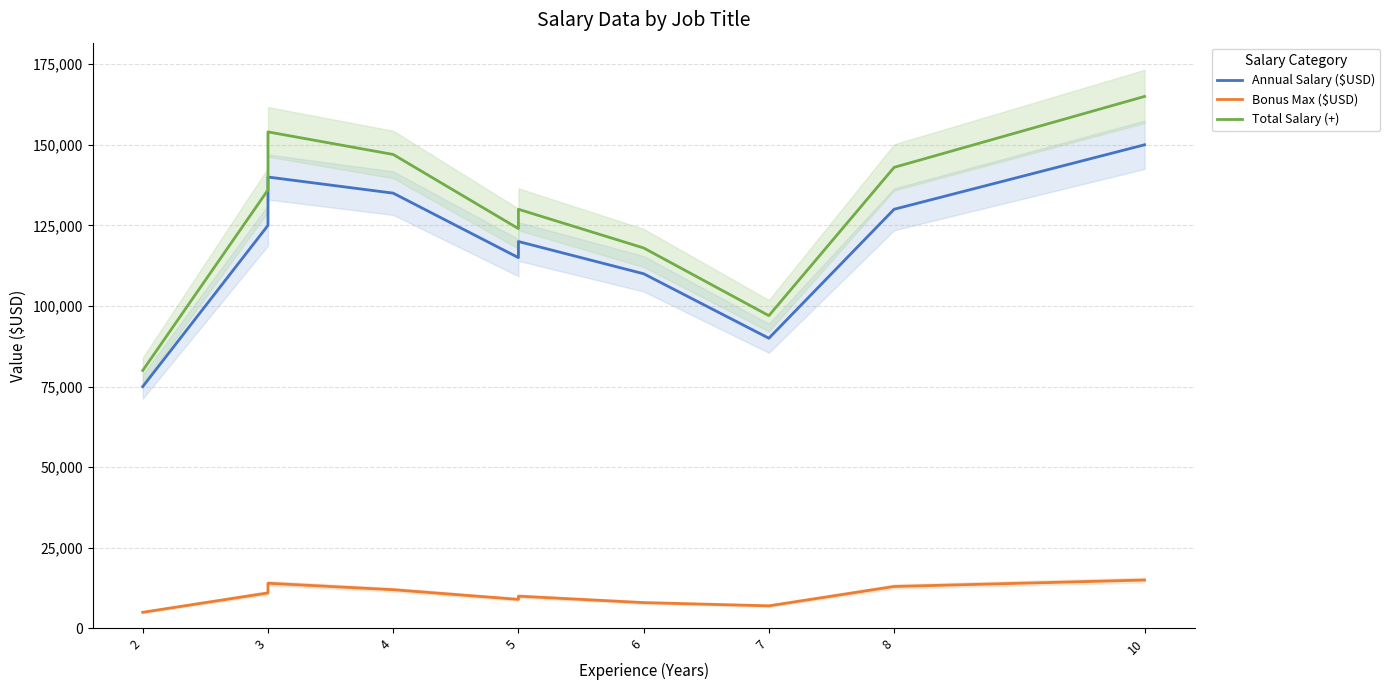

Where is Annual Salary ($USD) nearest to the value 112500?

5